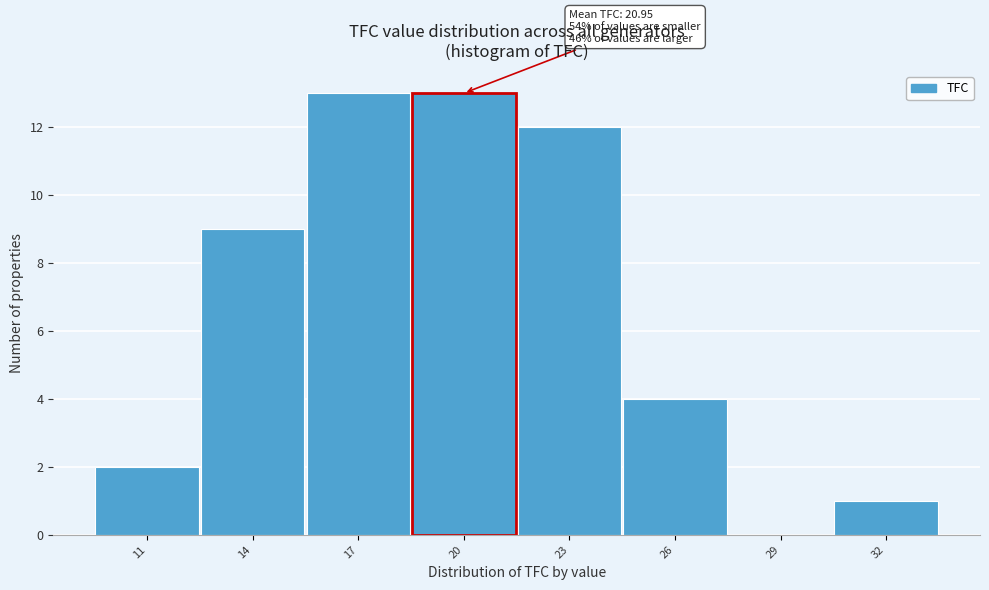

Reading left to right, transcribe all the data shown in this chart.

11=2	14=9	17=13	20=13	23=12	26=4	29=0	32=1